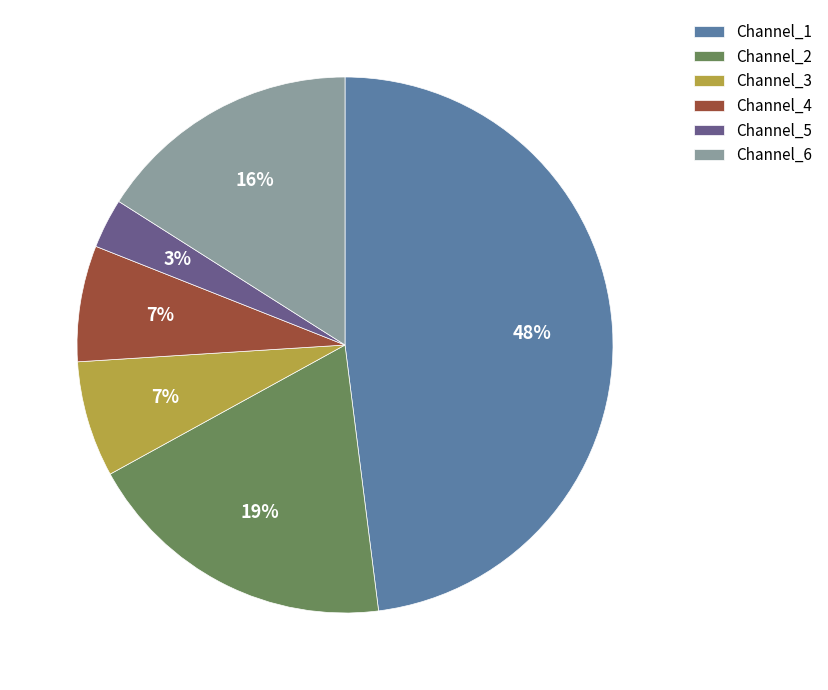

Is there any slice that represents more than half of the pie?

No